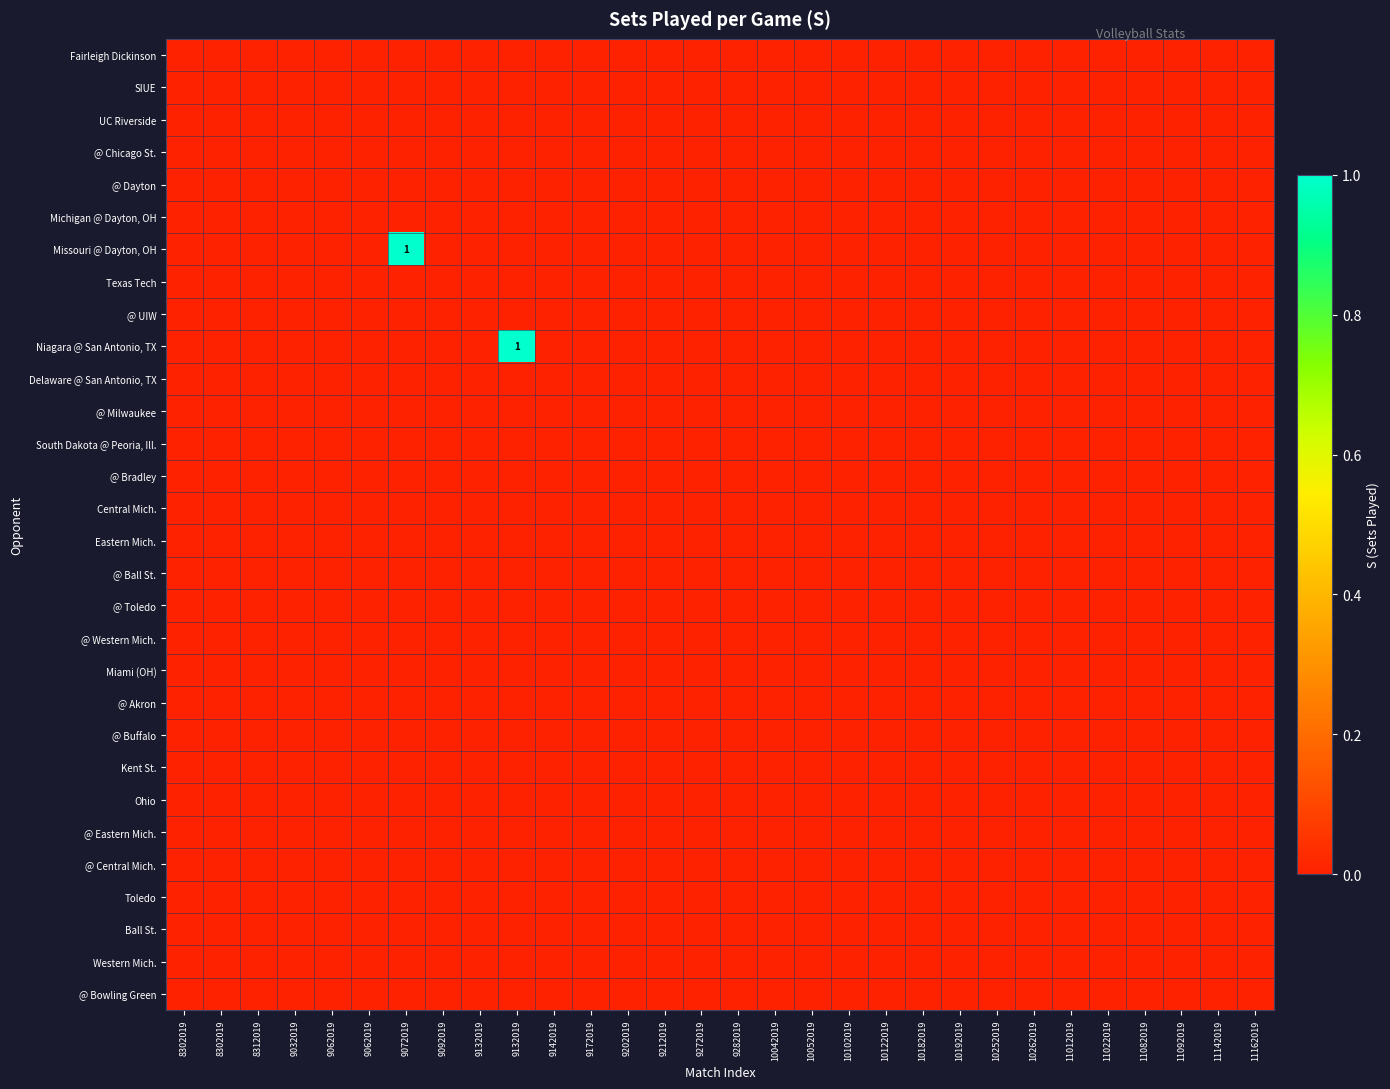

At which label does Eastern Mich. reach its peak?

8302019